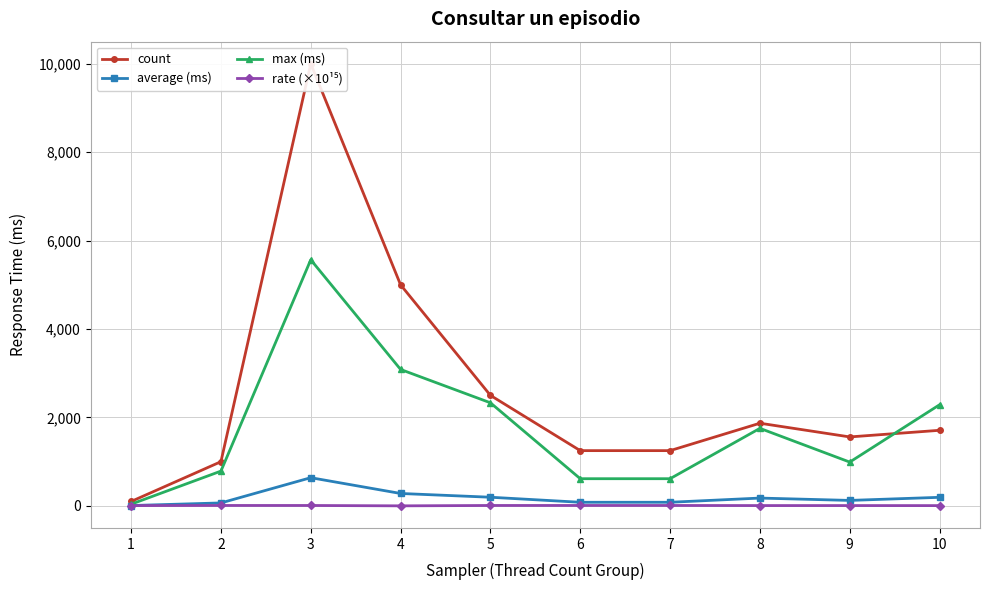

How many values in the rate (×10¹⁵) series are below 9?

5